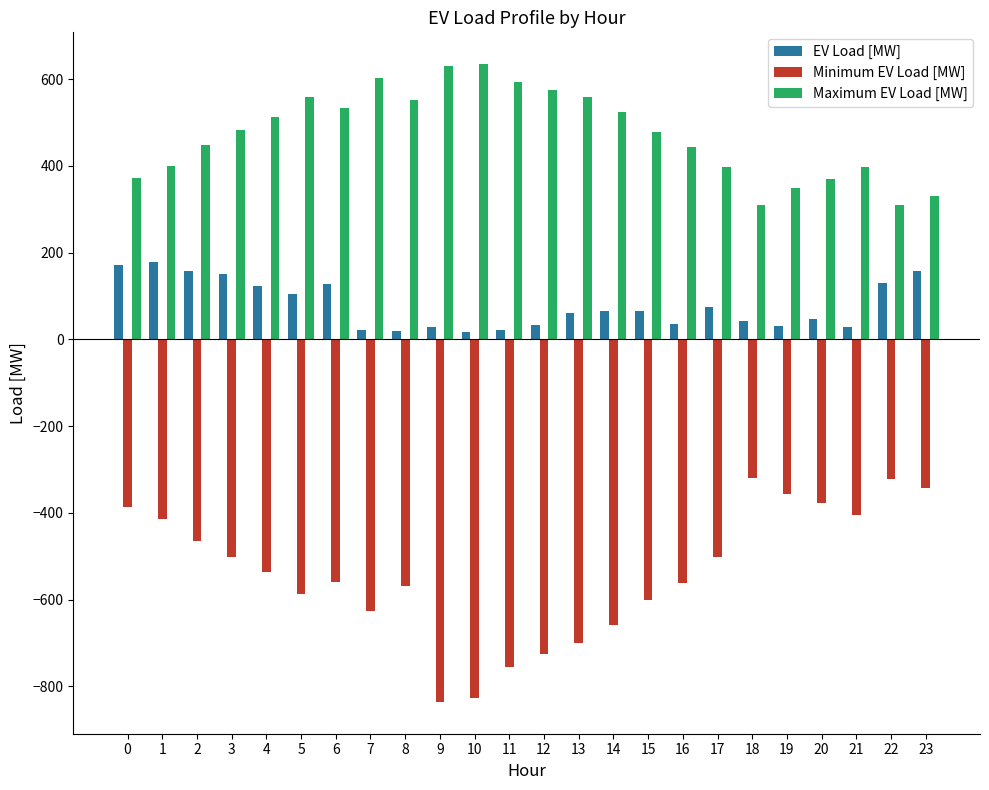

What is the average value of the Minimum EV Load [MW] series?

-539.2